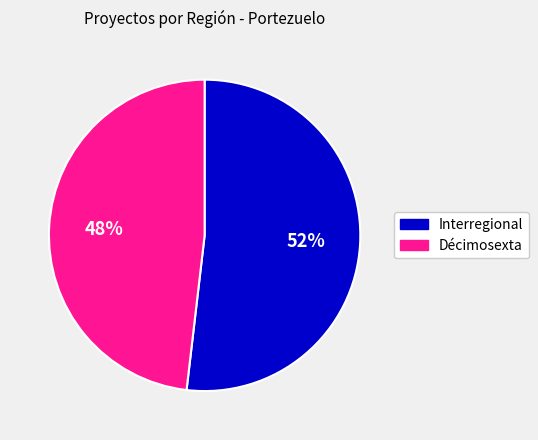

To the nearest percent, what percentage of the pie is Décimosexta?

48%